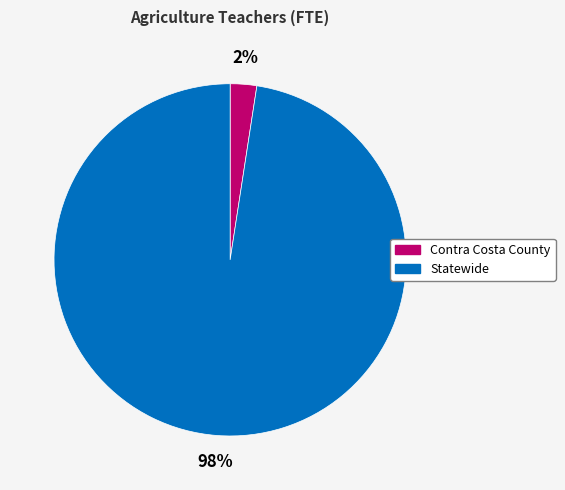

What percentage is the Contra Costa County slice, to the nearest percent?

2%